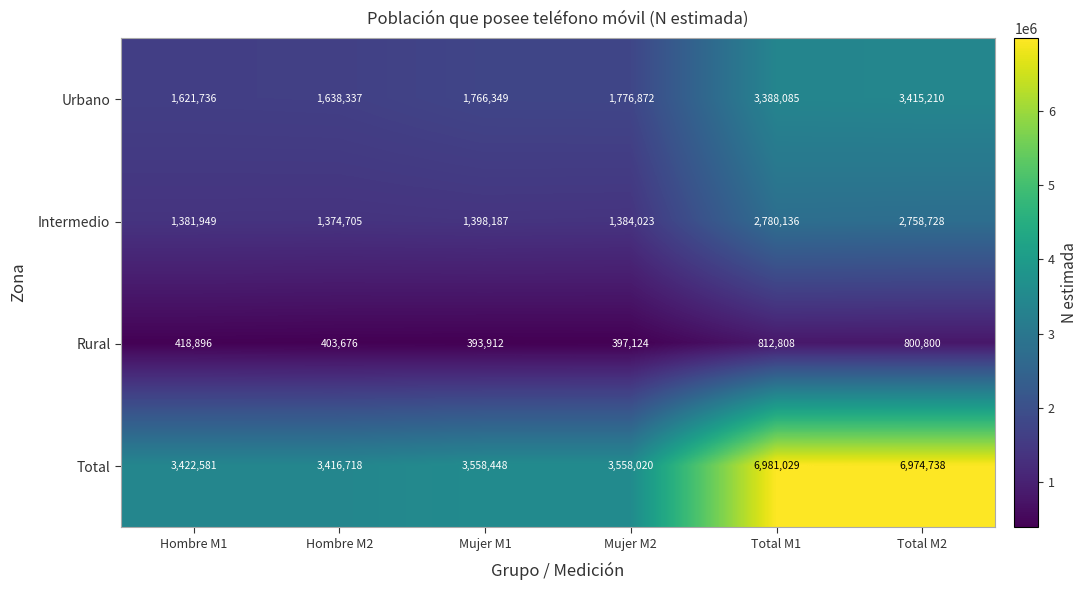

What is the approximate value of Urbano at Hombre M1?

1621736